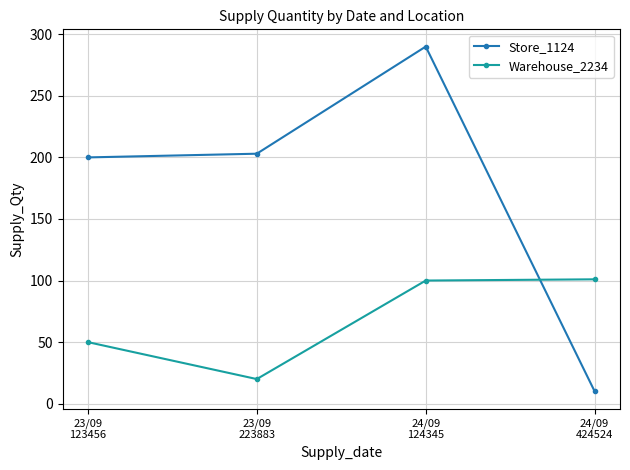

Rank the series by their maximum value, from highest to lowest.

Store_1124, Warehouse_2234